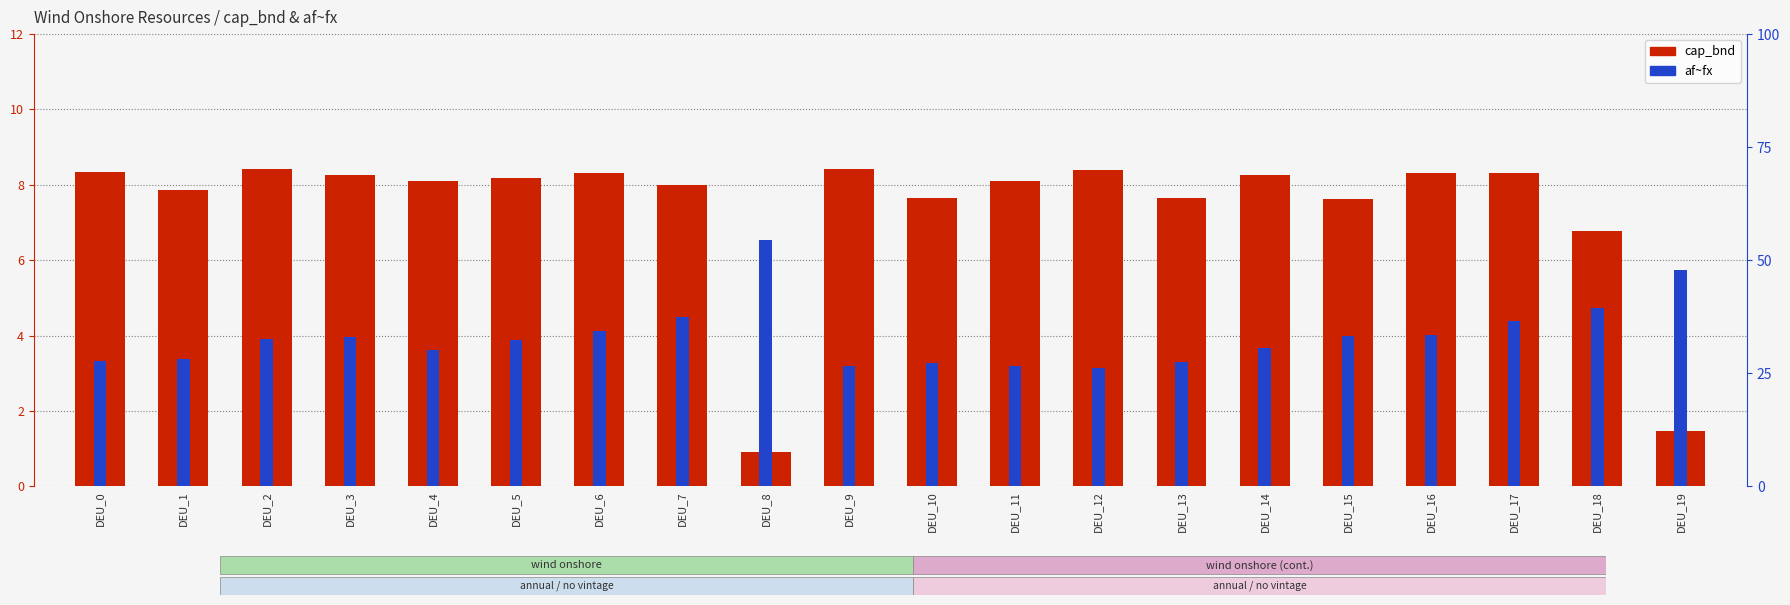

What is the highest value of the cap_bnd series?

8.4